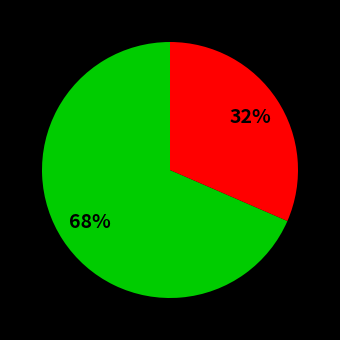

Is there any slice that represents more than half of the pie?

Yes